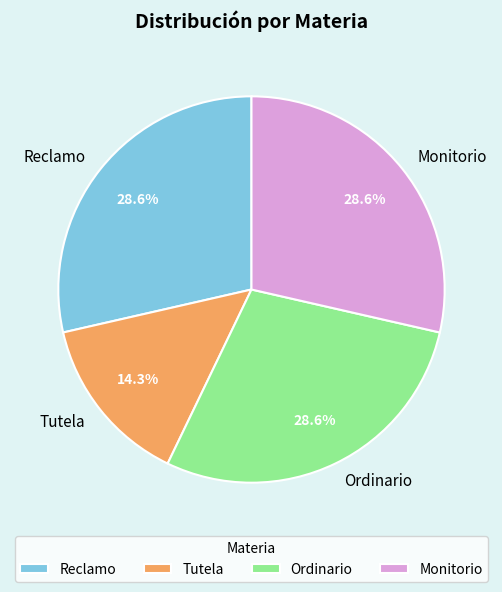

Is Tutela the majority of the pie?

No